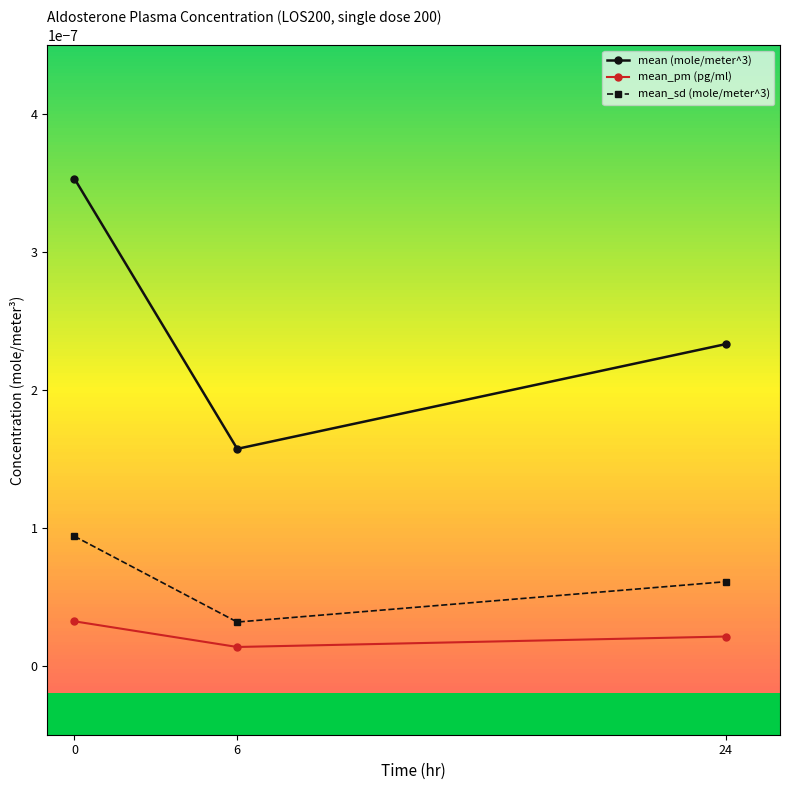

Is it true that mean_sd (mole/meter^3) equals 0.0 at 6?

True